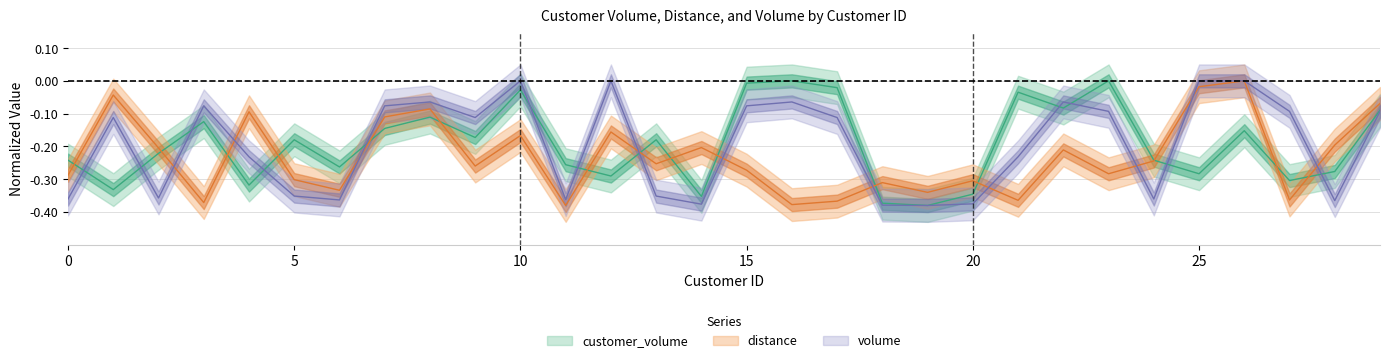

Which label corresponds to the smallest value in the chart?

19